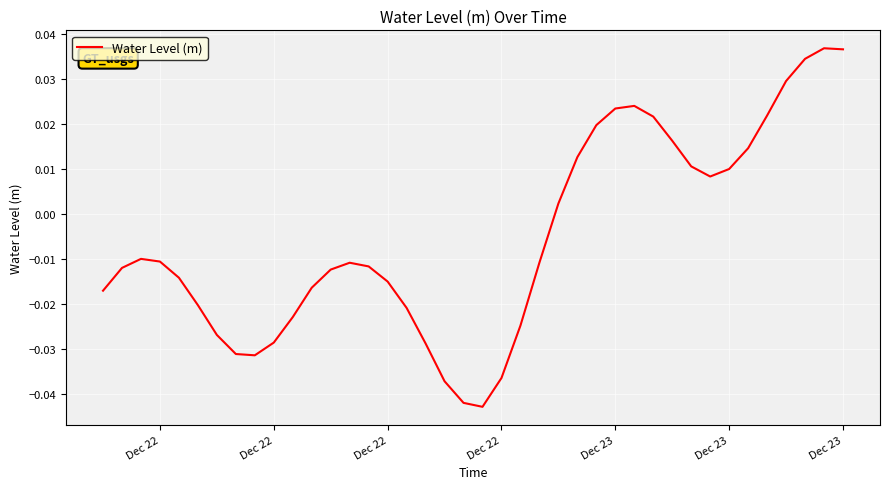

Count the number of categories in the chart.

40